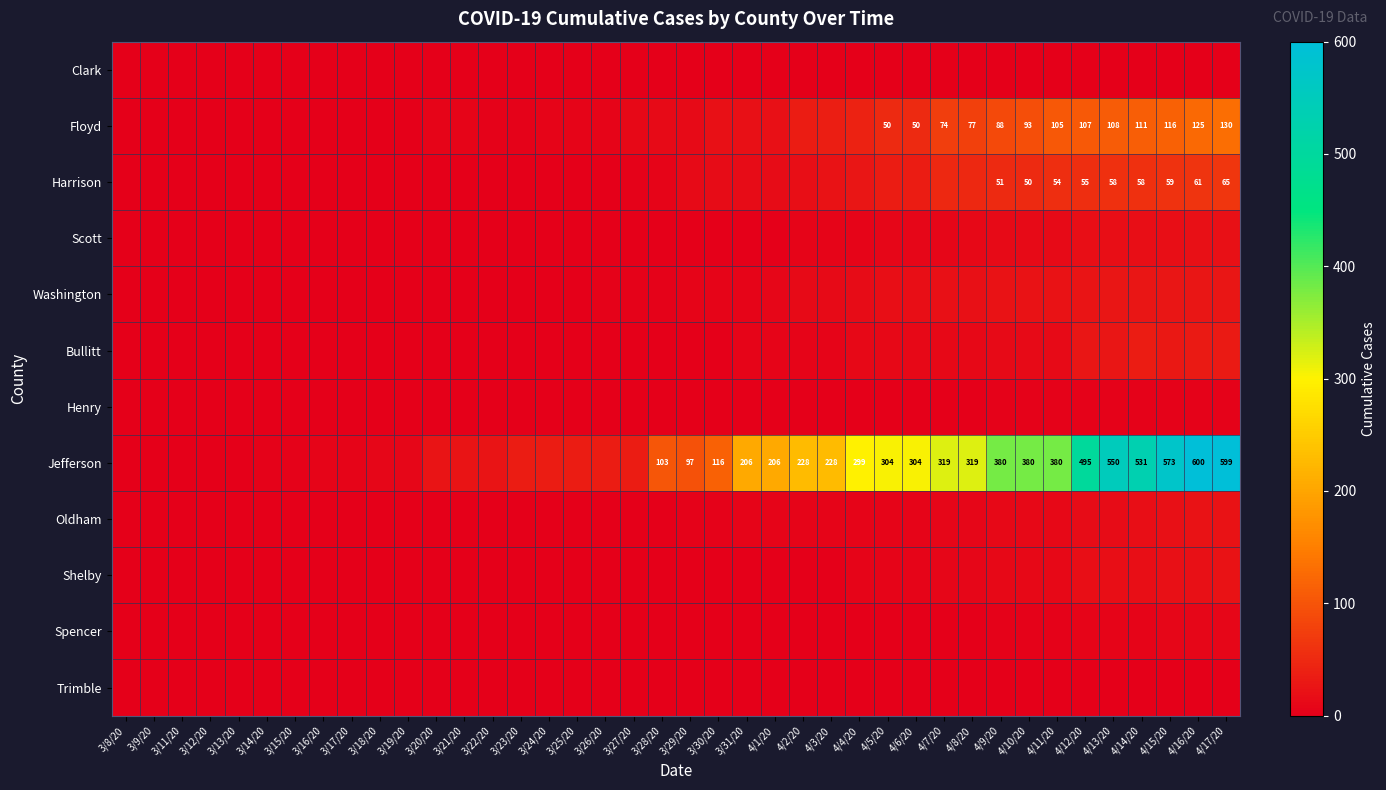

What is the difference between the Jefferson values at 4/12/20 and 4/6/20?

191